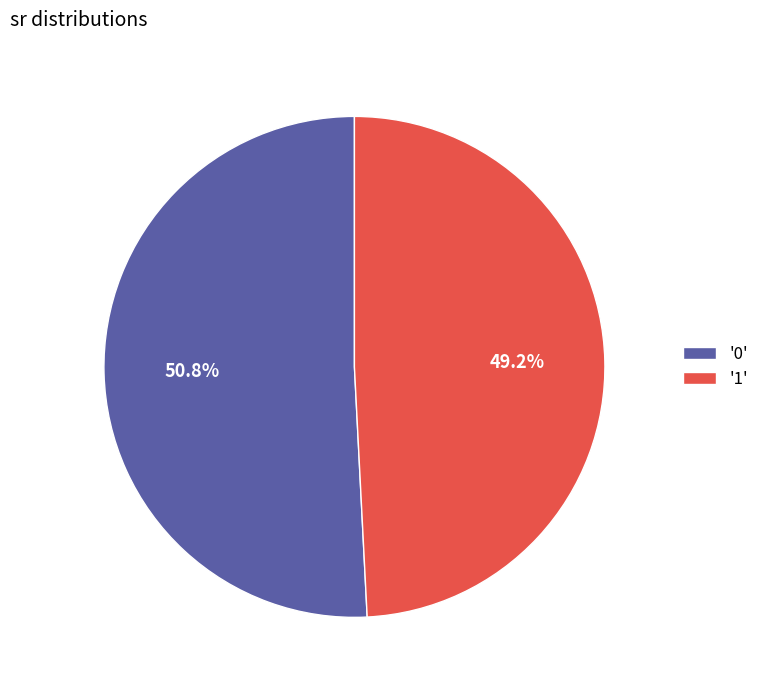

Count the number of slices in the pie.

2